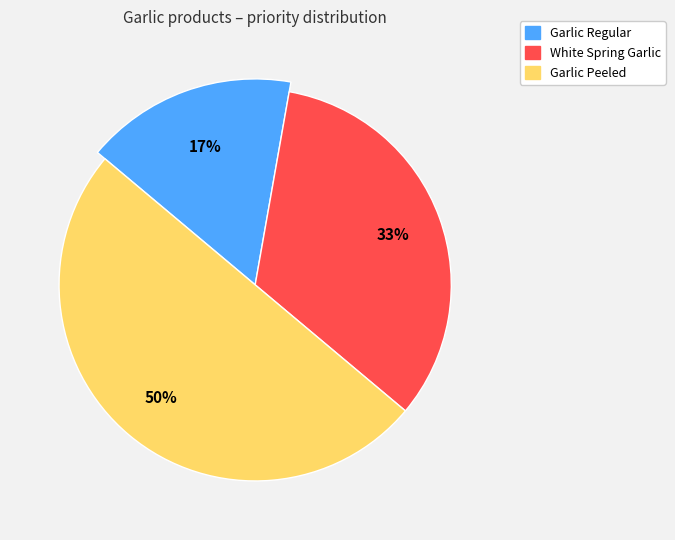

Does Garlic Regular represent more than half of the total?

No